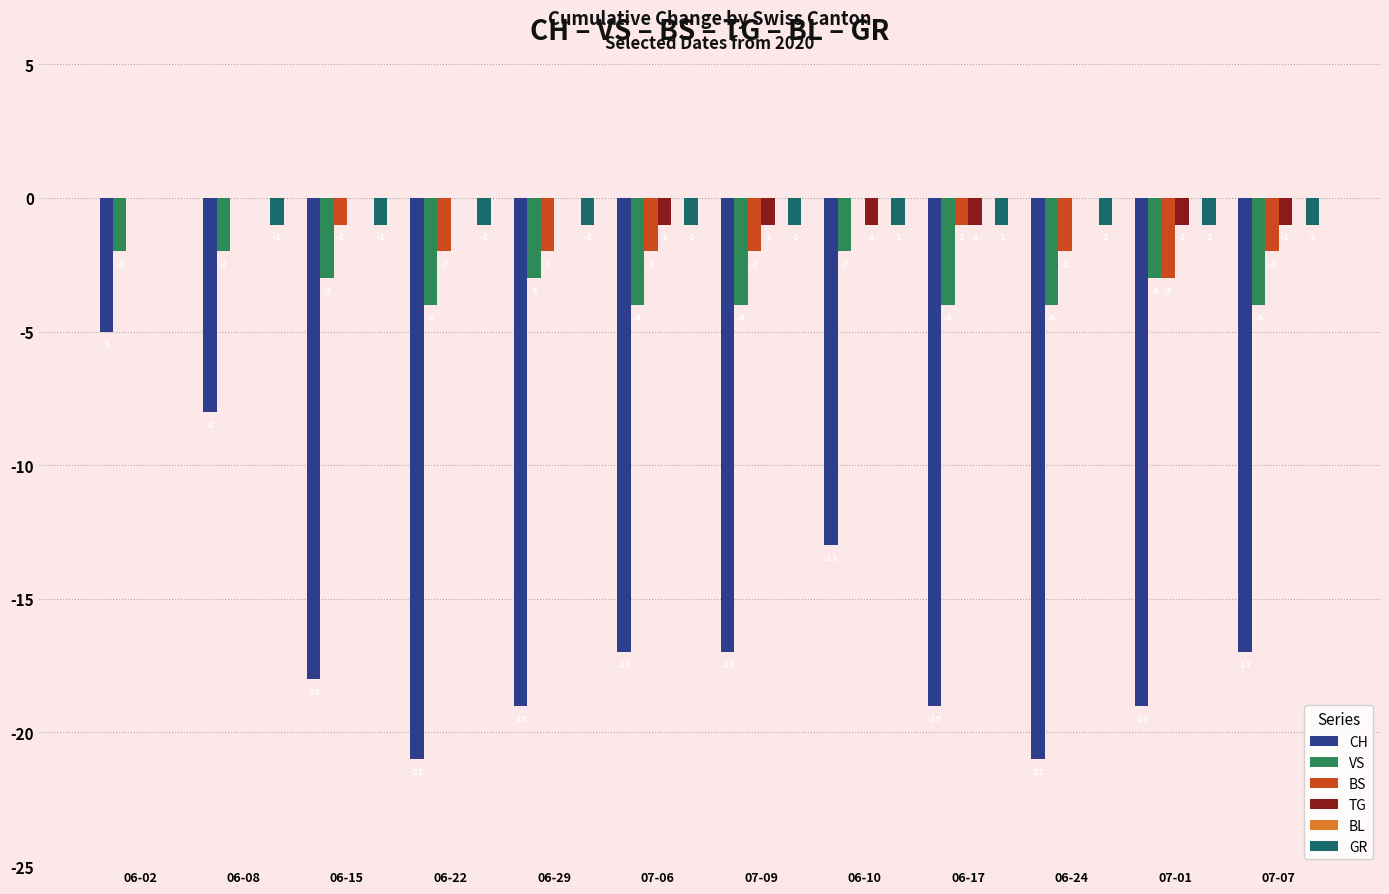

Is it true that GR equals -1 at 06-08?

True